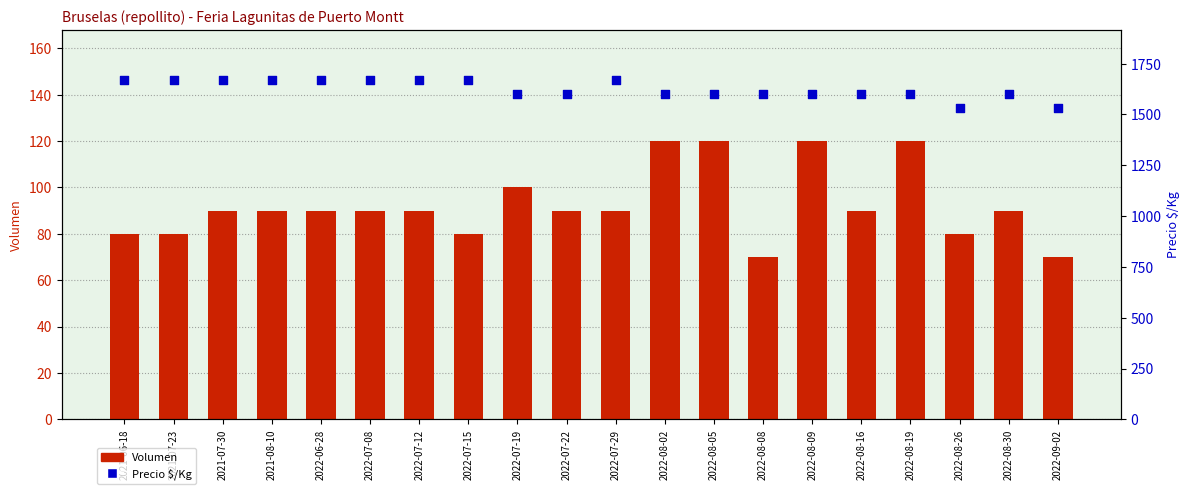

Which series has the widest spread of Y values?

Precio $/Kg